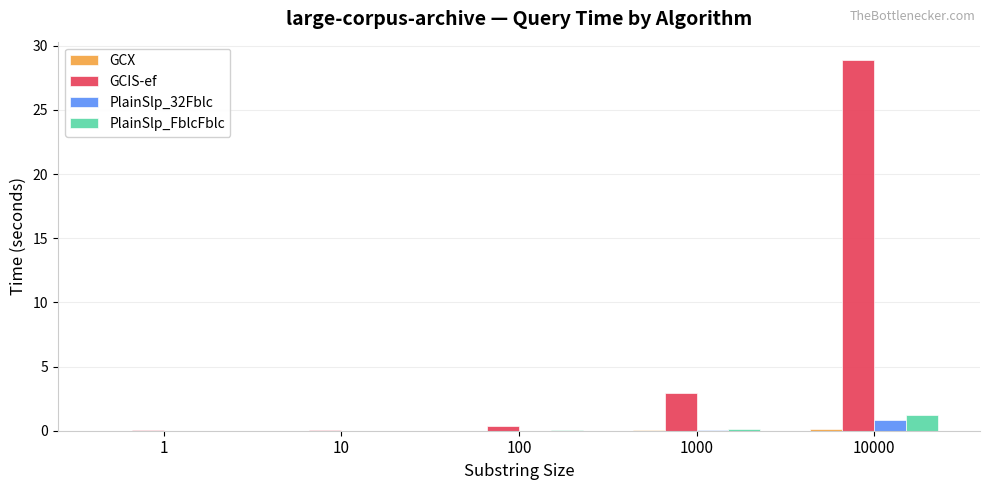

At which category is the sum across all series the highest?

10000